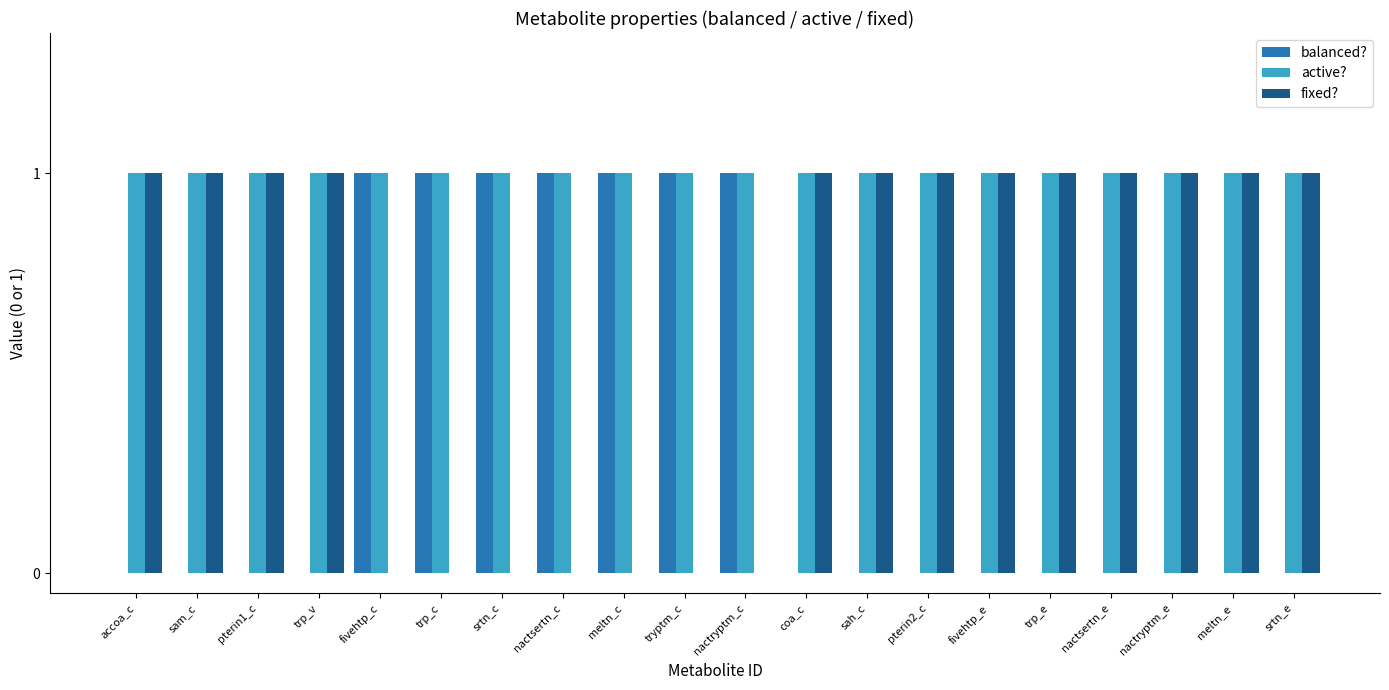

Reading left to right, transcribe all the data shown in this chart.

balanced?: 0	0	0	0	1	1	1	1	1	1	1	0	0	0	0	0	0	0	0	0
active?: 1	1	1	1	1	1	1	1	1	1	1	1	1	1	1	1	1	1	1	1
fixed?: 1	1	1	1	0	0	0	0	0	0	0	1	1	1	1	1	1	1	1	1